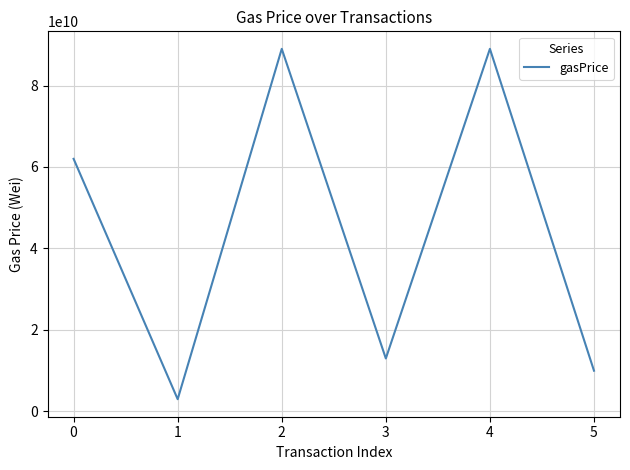

What is the ratio of the value at 2 to the value at 0?

1.4